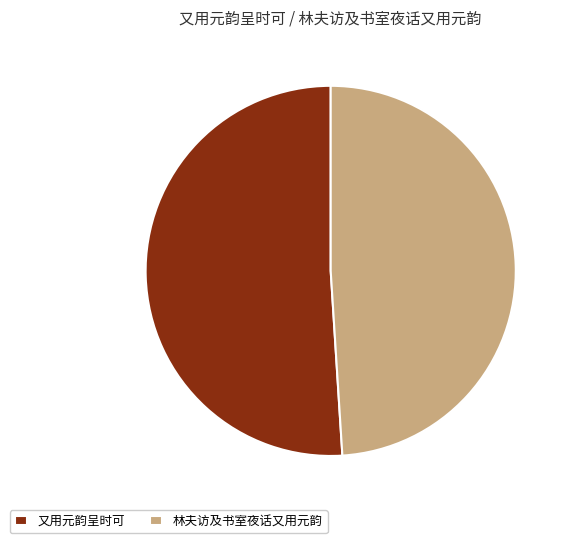

Which category has the biggest portion of the pie?

又用元韵呈时可